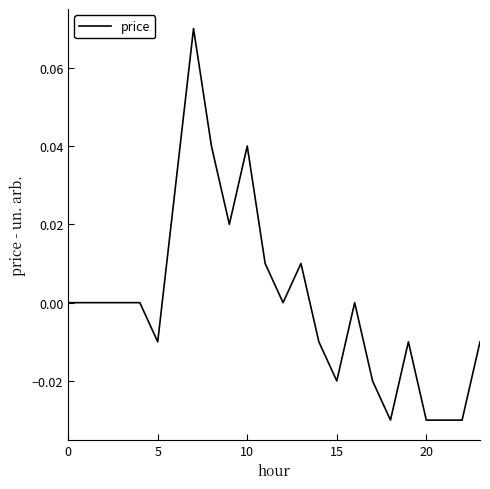

Is this an area chart (filled region under the line)?

No